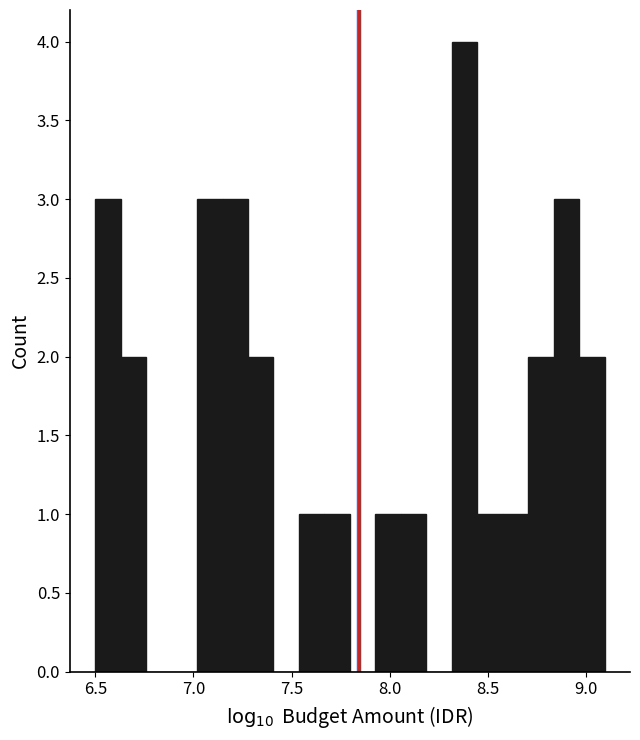

Read against the x-axis, roughly where is the centre of the tallest bar?

8.40